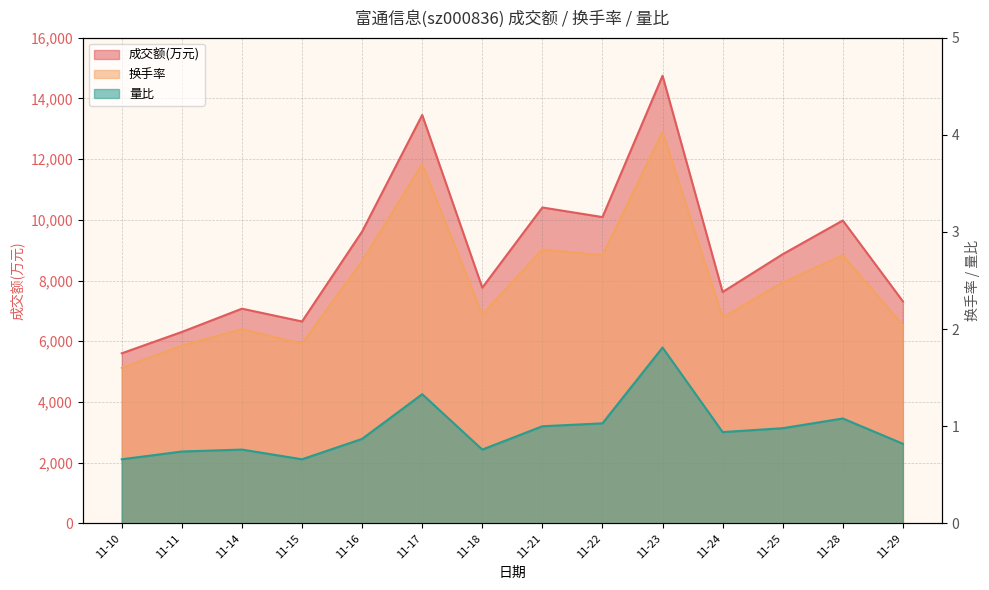

Rank the categories by 成交额(万元) value from lowest to highest.

11-10, 11-11, 11-15, 11-14, 11-29, 11-24, 11-18, 11-25, 11-16, 11-28, 11-22, 11-21, 11-17, 11-23